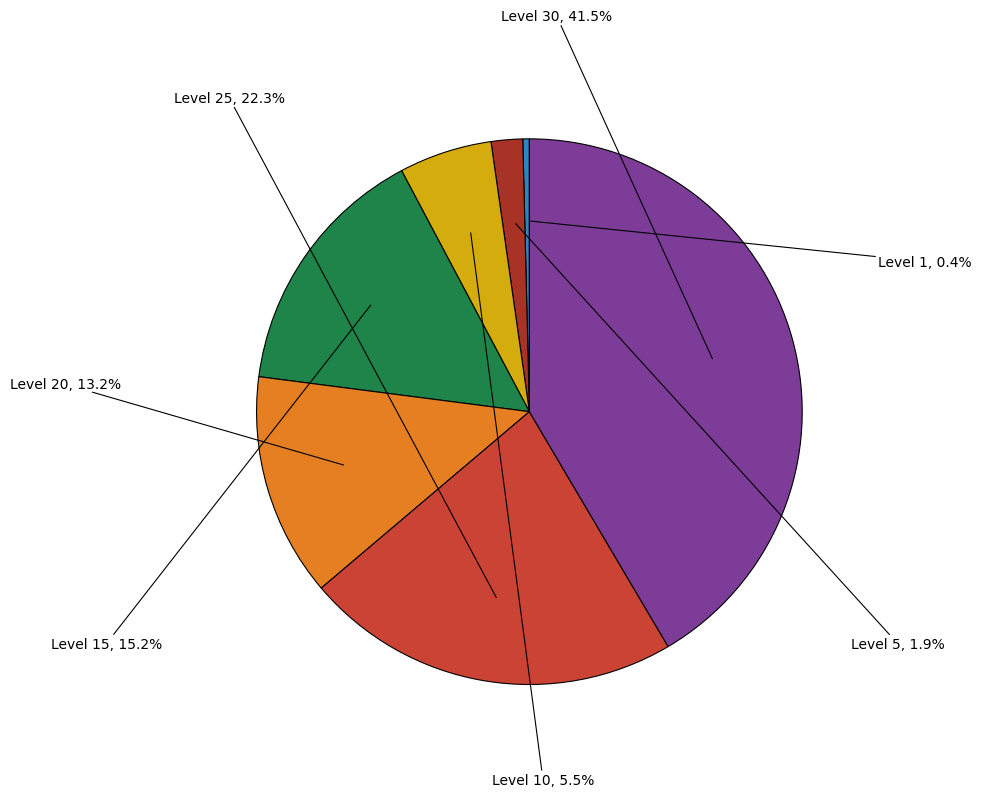

Which category has the smallest portion of the pie?

Level 1